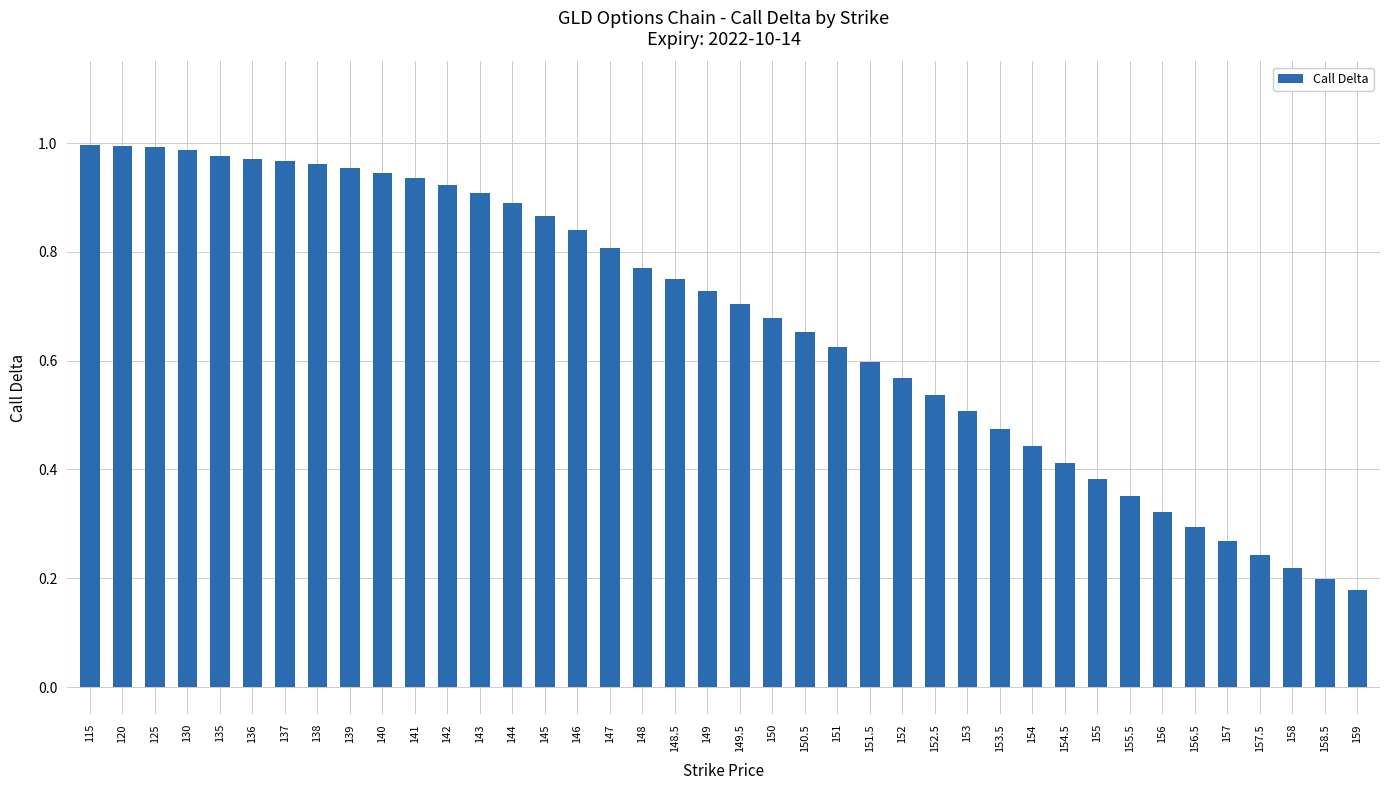

What is the sum of all values?

26.8